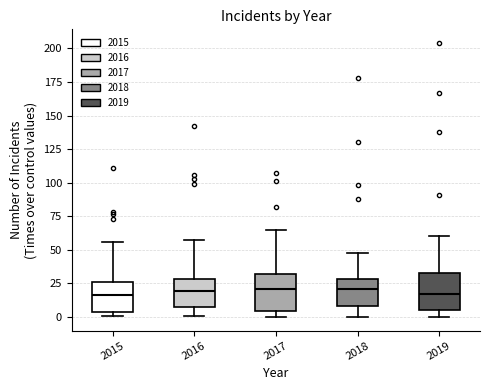

Reading left to right, read every box against the y-axis: the position of its median line, the range the box covers, and the ends of its whiskers. The values are not printed on the chart, so give them approximately, as read against the axis.

2015: median 15, box 5 to 25, whiskers 0 to 55
2016: median 20, box 5 to 30, whiskers 0 to 55
2017: median 20, box 5 to 30, whiskers 0 to 65
2018: median 20, box 10 to 30, whiskers 0 to 50
2019: median 15, box 5 to 35, whiskers 0 to 60